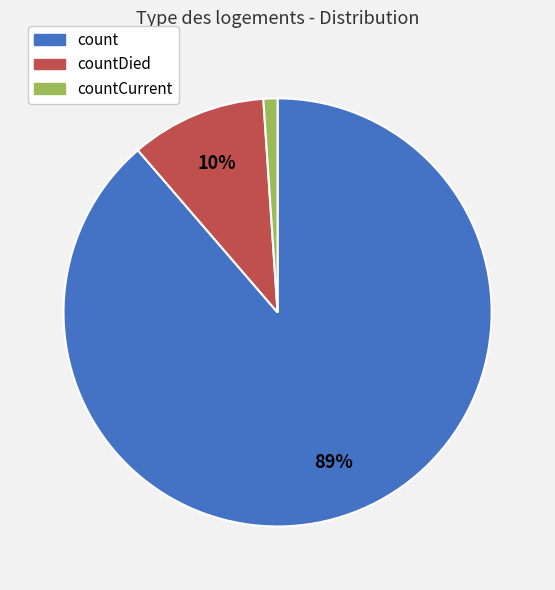

Which slice is the smallest?

countCurrent